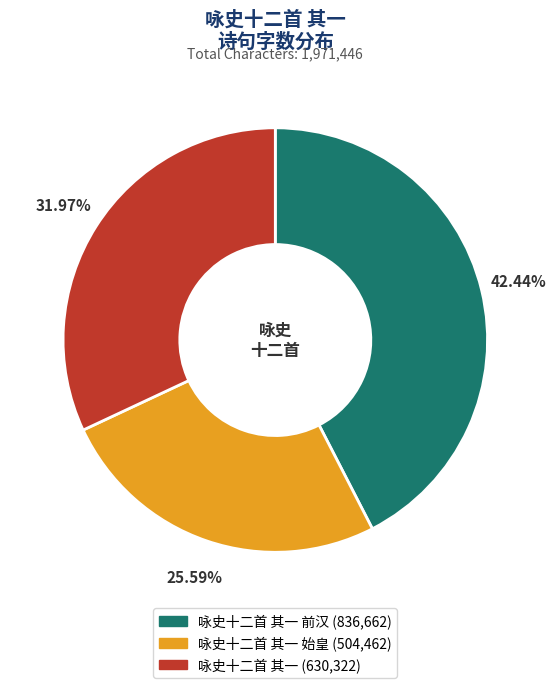

To the nearest percent, what is the difference between the largest and smallest slice percentages?

17%